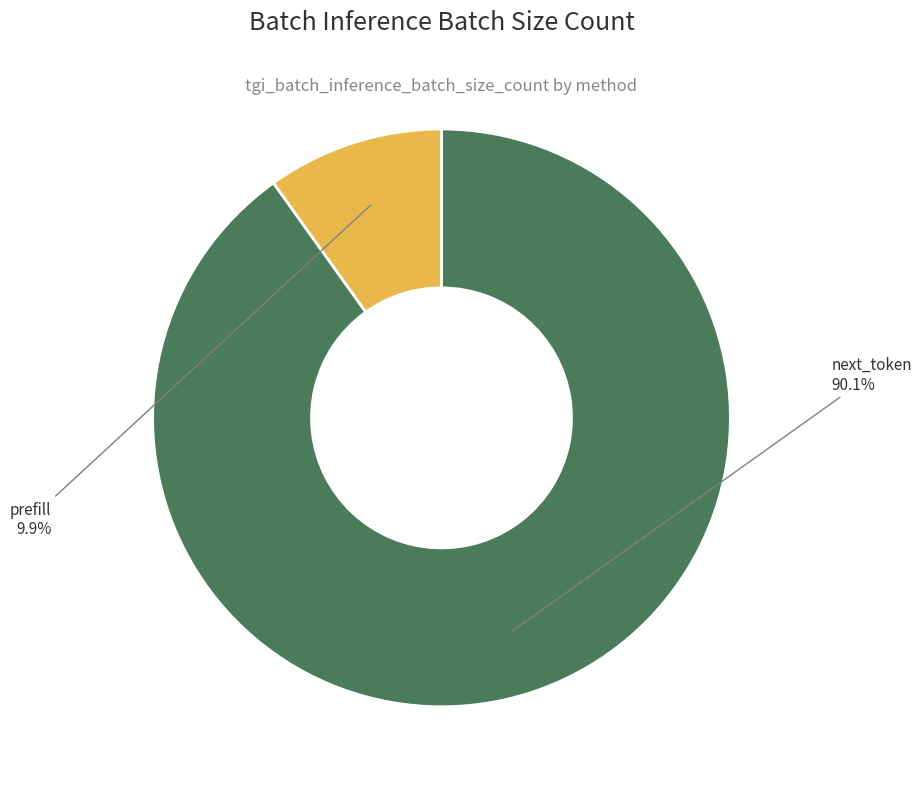

Does any single category account for the majority?

Yes